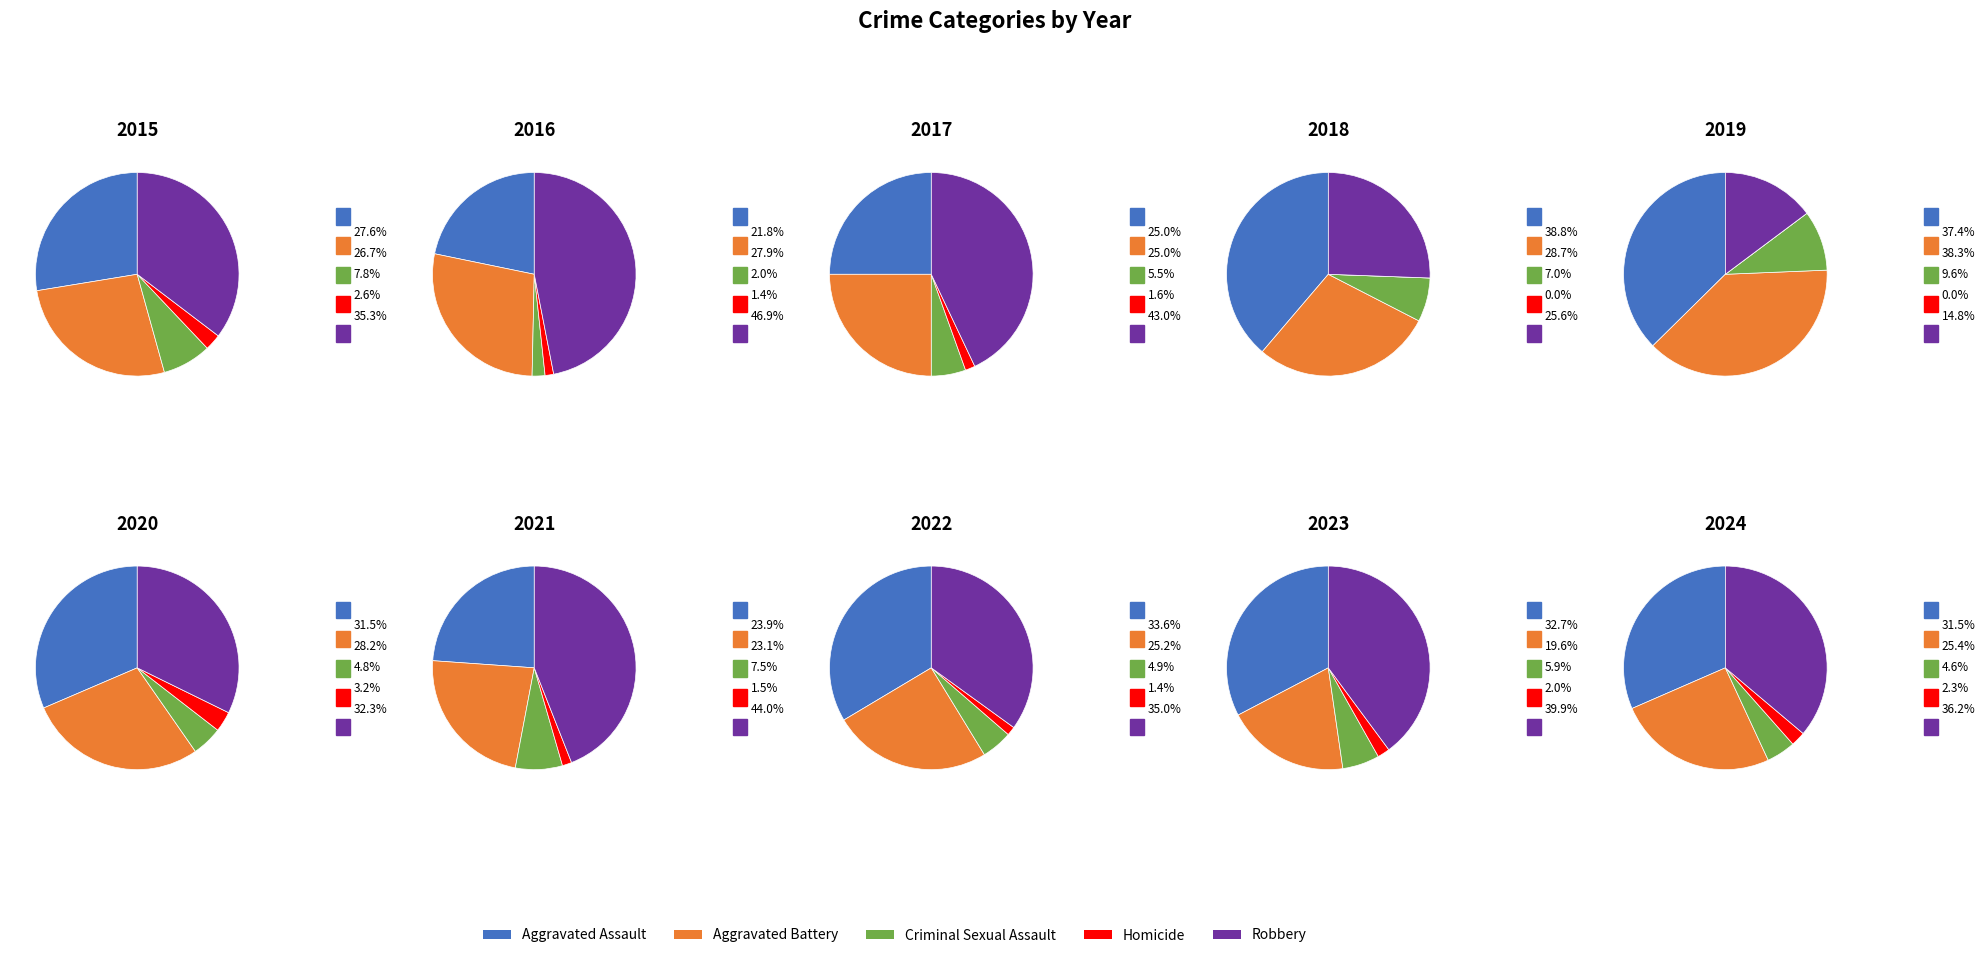

Is it true that 2024 is 10% of the pie?

True